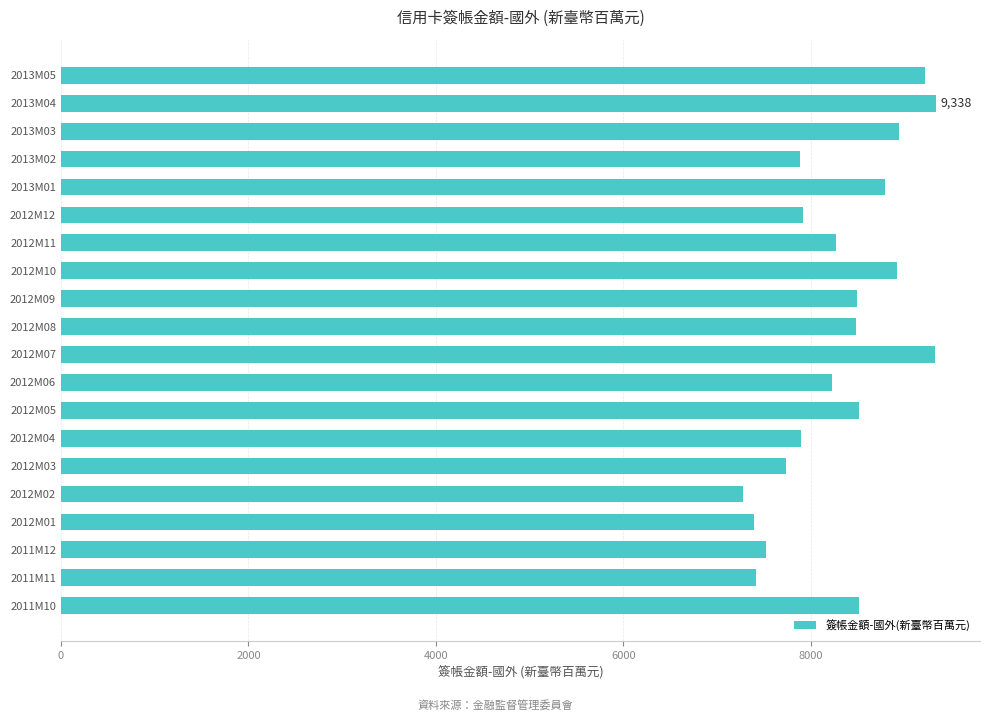

How many categories are shown in the chart?

20